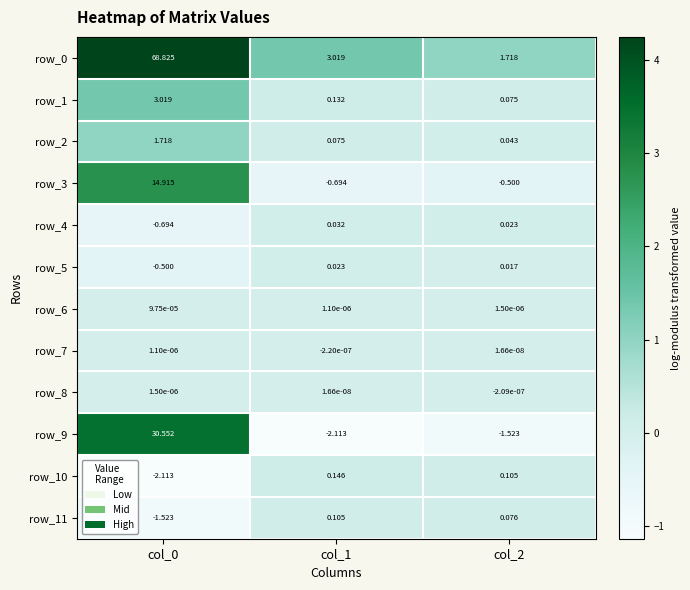

Is the value of row_9 at col_2 greater than the value of row_6 at col_1?

No